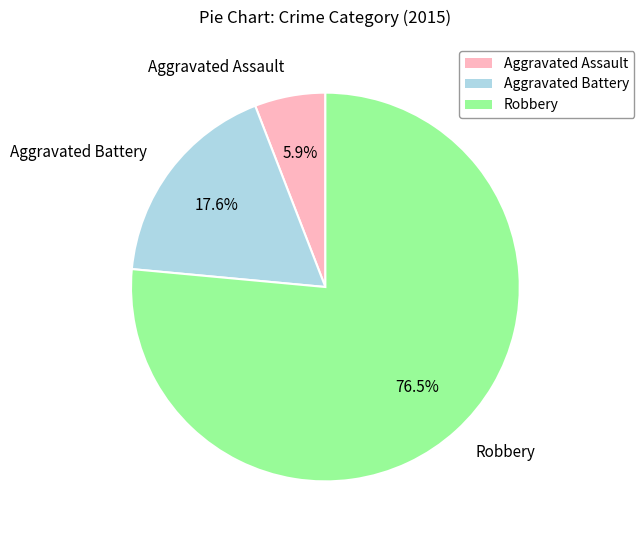

Count the number of slices in the pie.

3